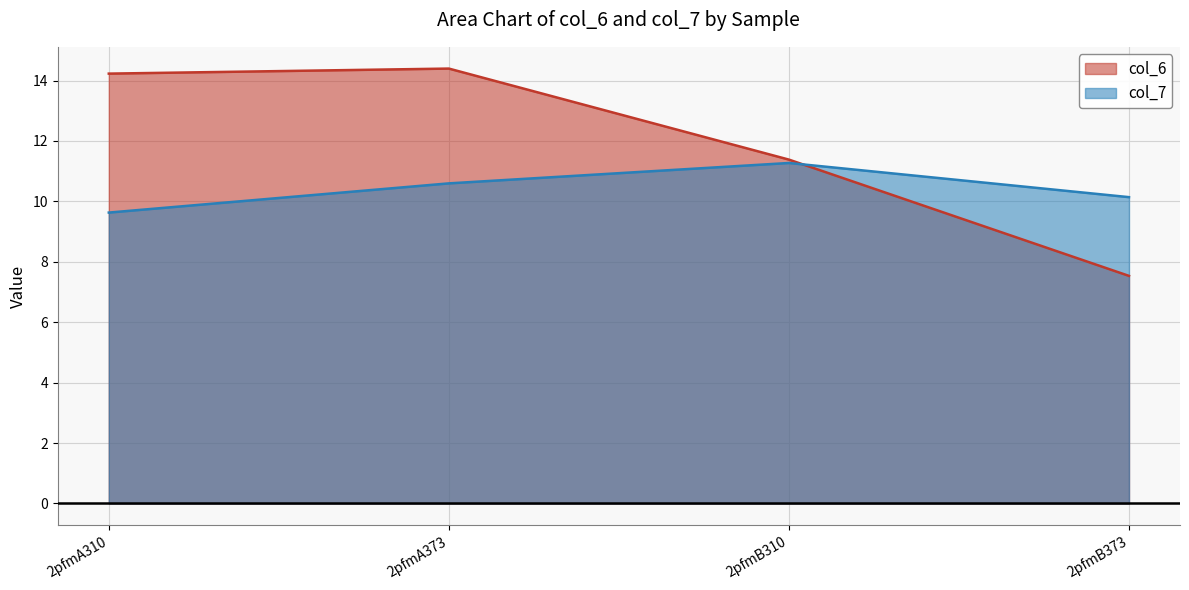

Which series has the largest total across all categories?

col_6